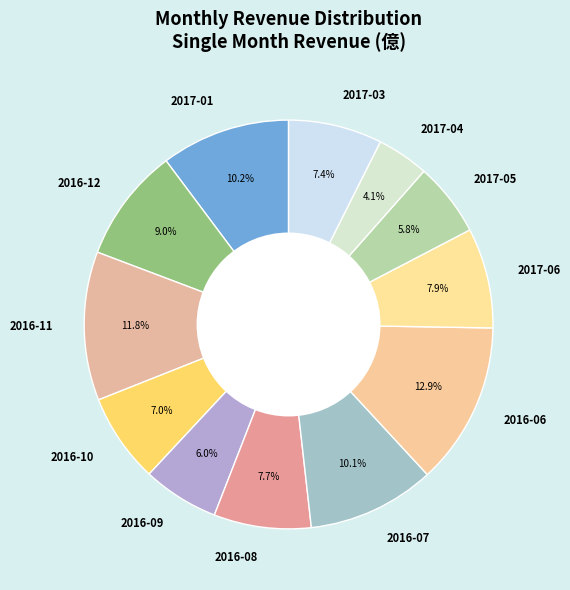

Approximately how many times larger is the value at 2016-11 compared to 2017-05?

2.0